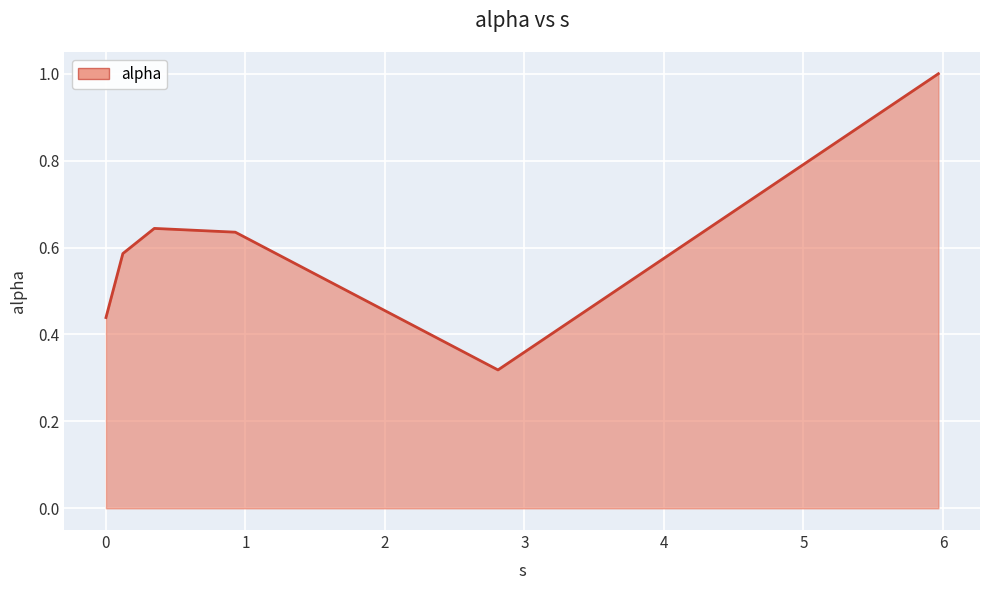

What is the difference between the maximum and minimum values?

0.7